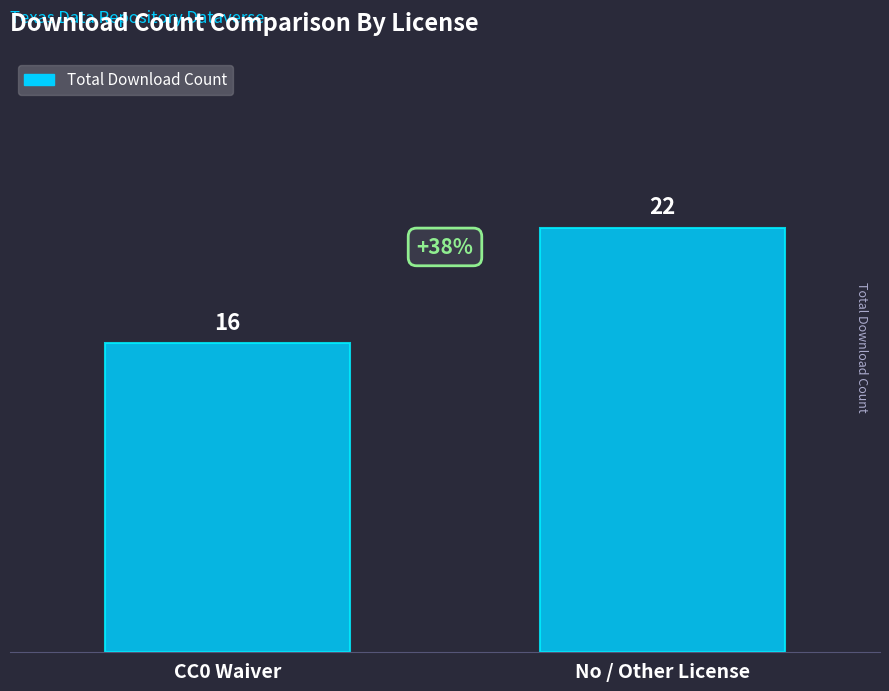

Which category has the lowest value across all series?

CC0 Waiver